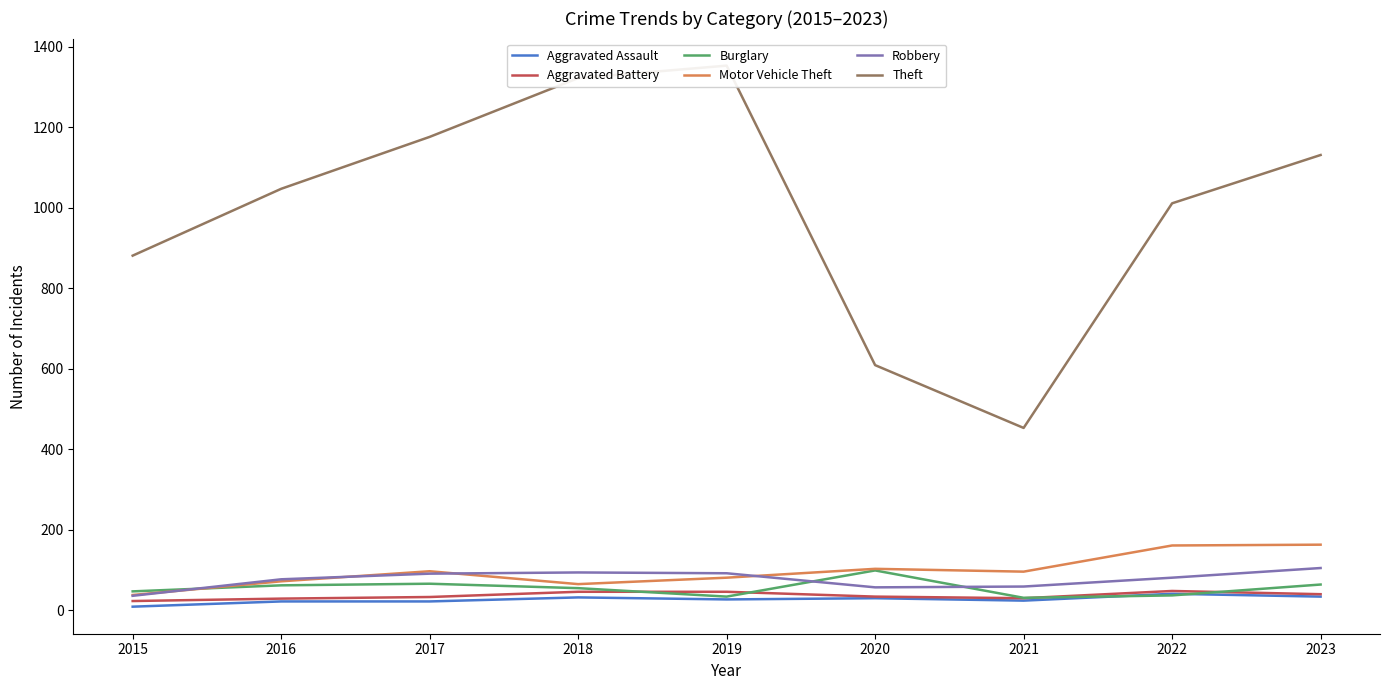

The Robbery series shows 94 at 2021. True or false?

False